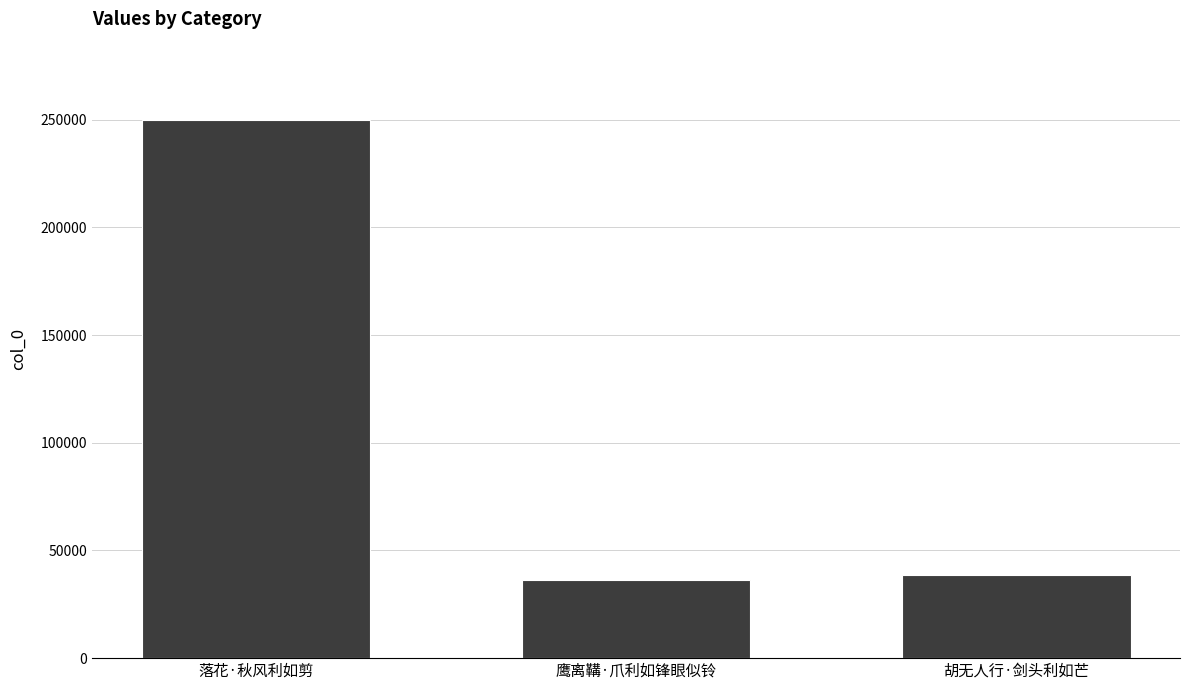

Reading left to right, list all the values displayed in this chart.

落花·秋风利如剪=250017	鹰离鞲·爪利如锋眼似铃=36241	胡无人行·剑头利如芒=38790